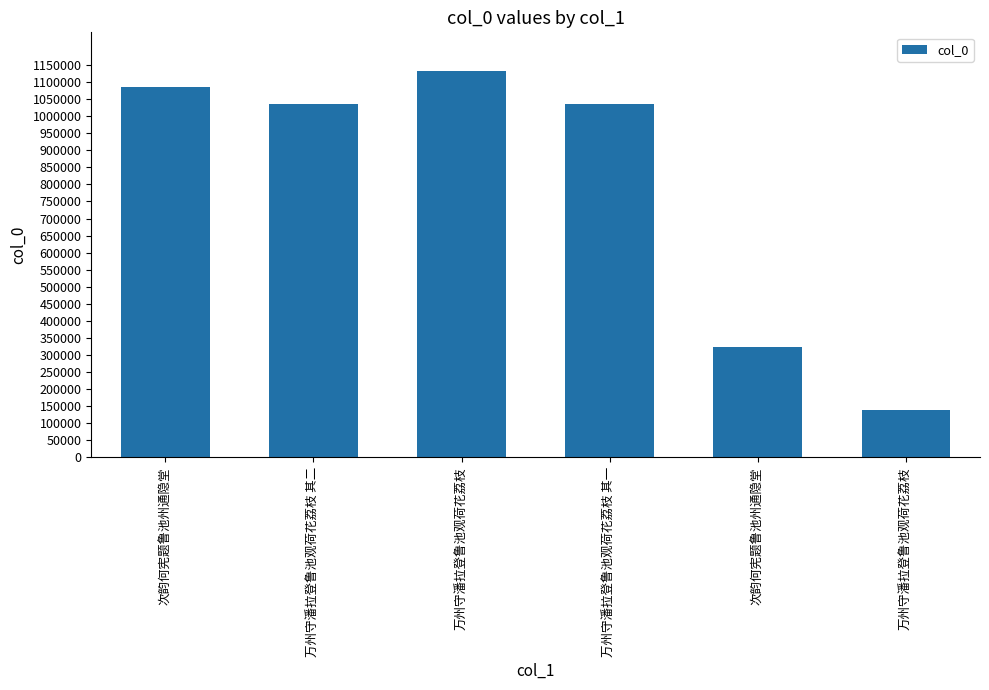

How many values are below 1034319?

3